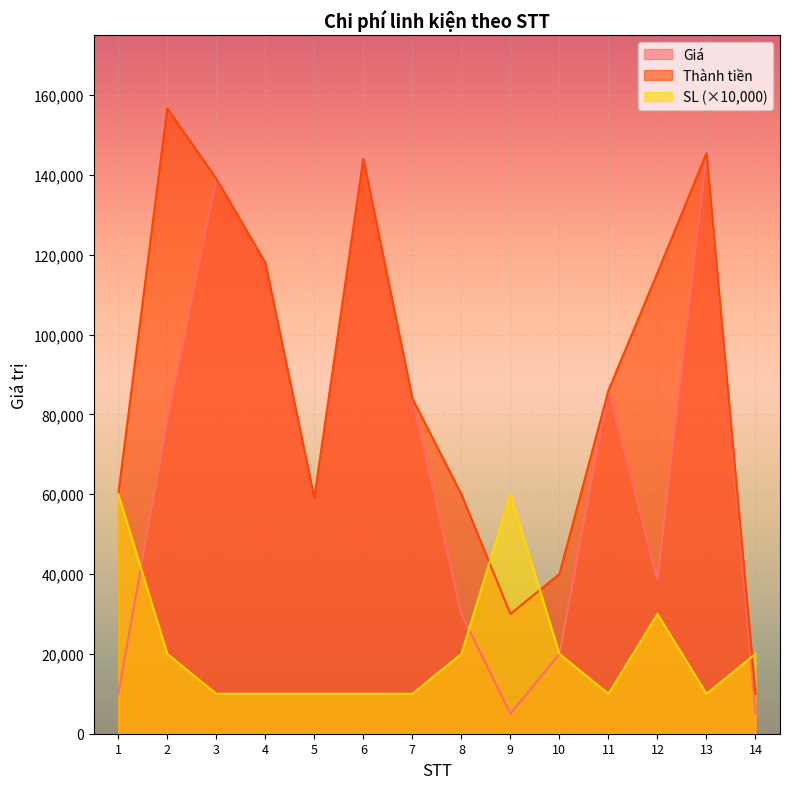

How many data points in Giá are less than 78350?

7